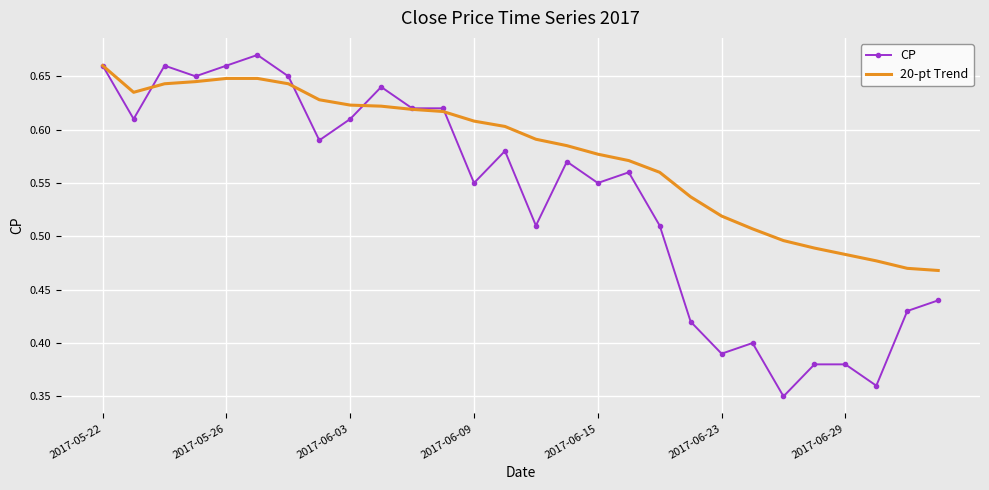

What are all the series names shown in the legend?

CP, 20-pt Trend